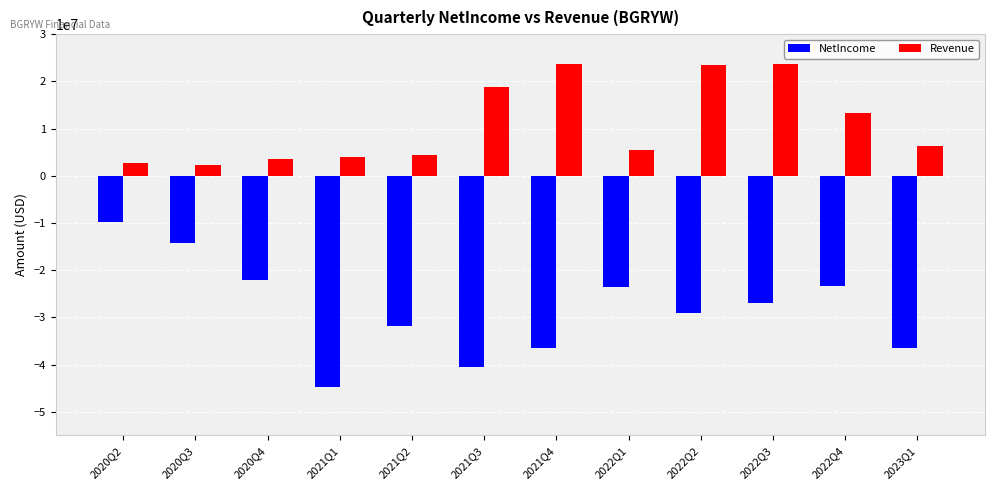

At 2022Q4, list the series in order from largest to smallest.

Revenue, NetIncome